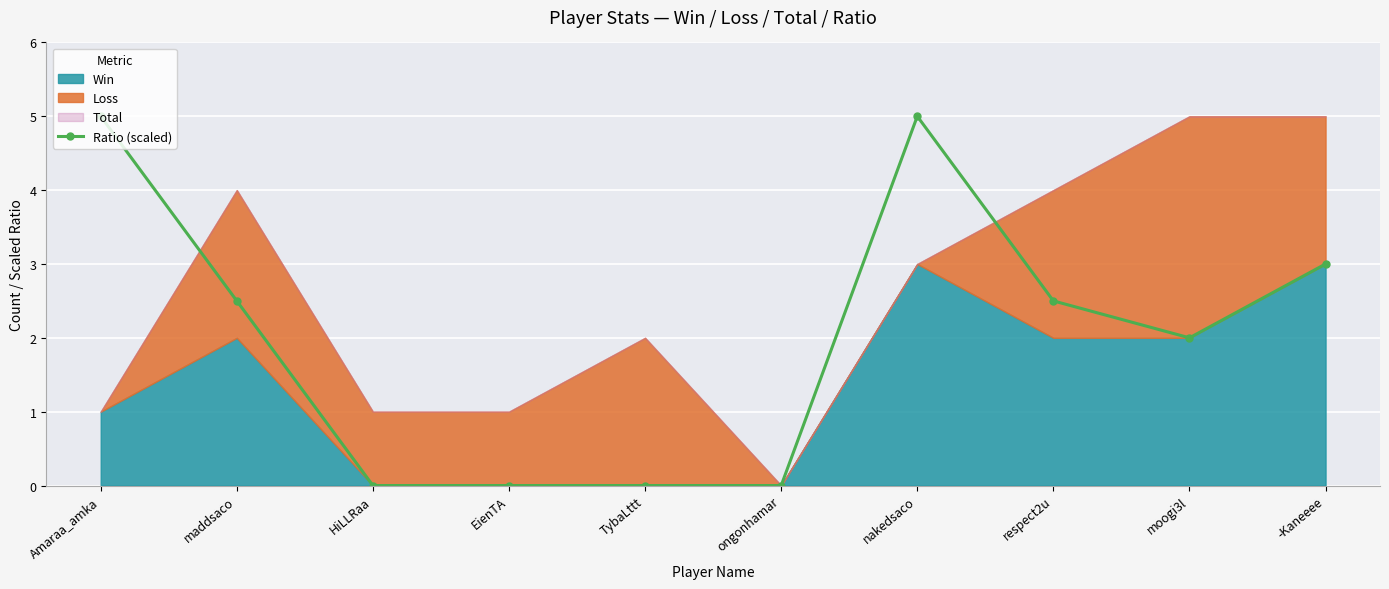

What is the greatest value displayed?

5.0